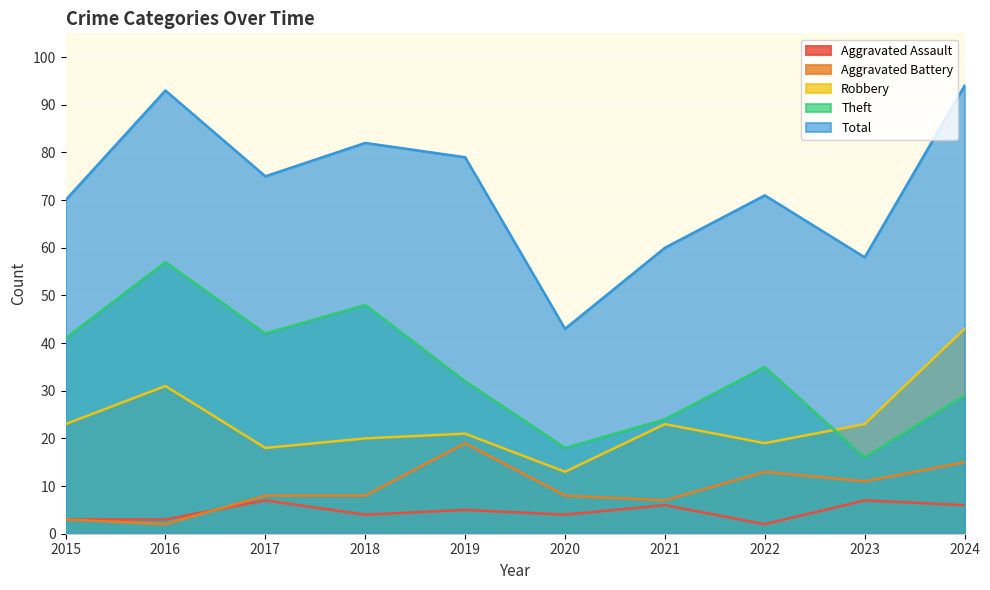

Between 2018 and 2024, which is larger?

2024